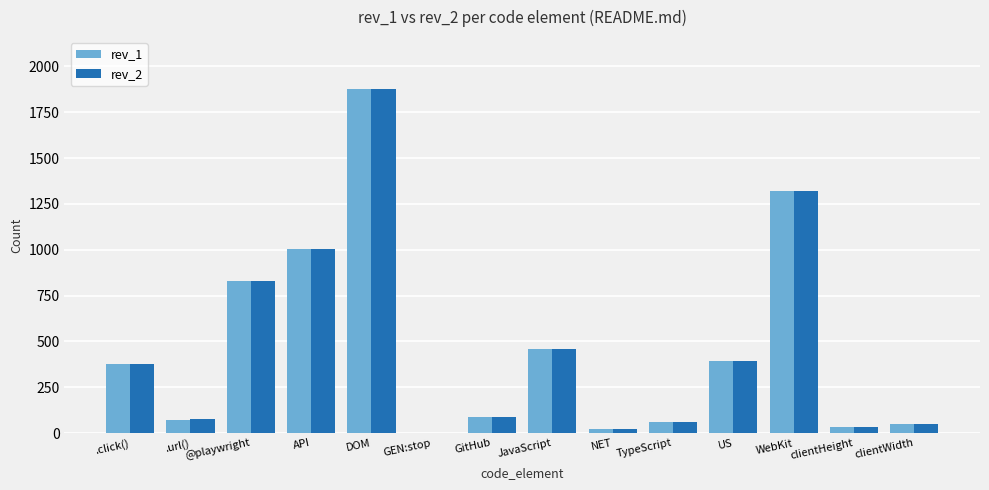

At which label is rev_2 closest to 940?

API